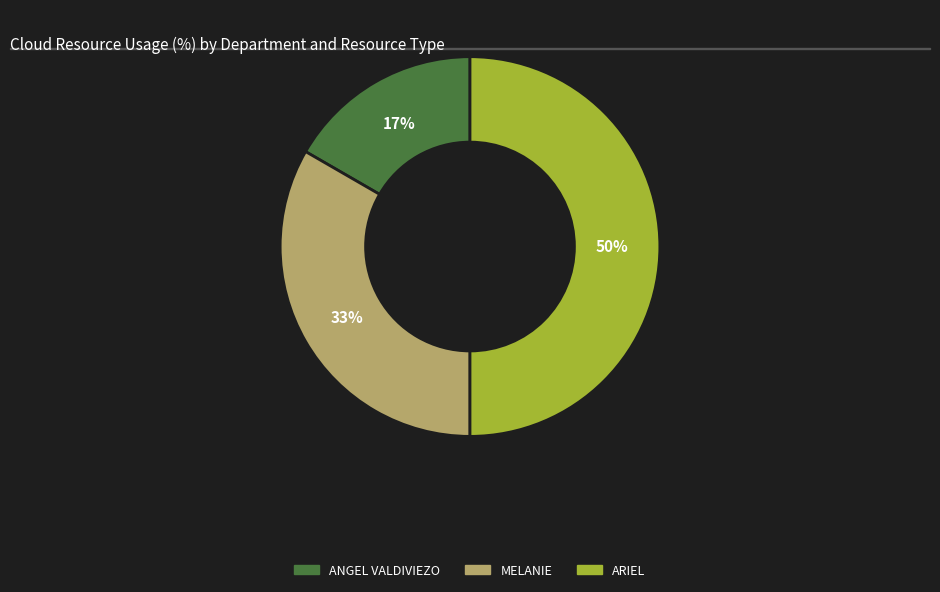

To the nearest percent, what is the difference between the largest and smallest slice percentages?

33%